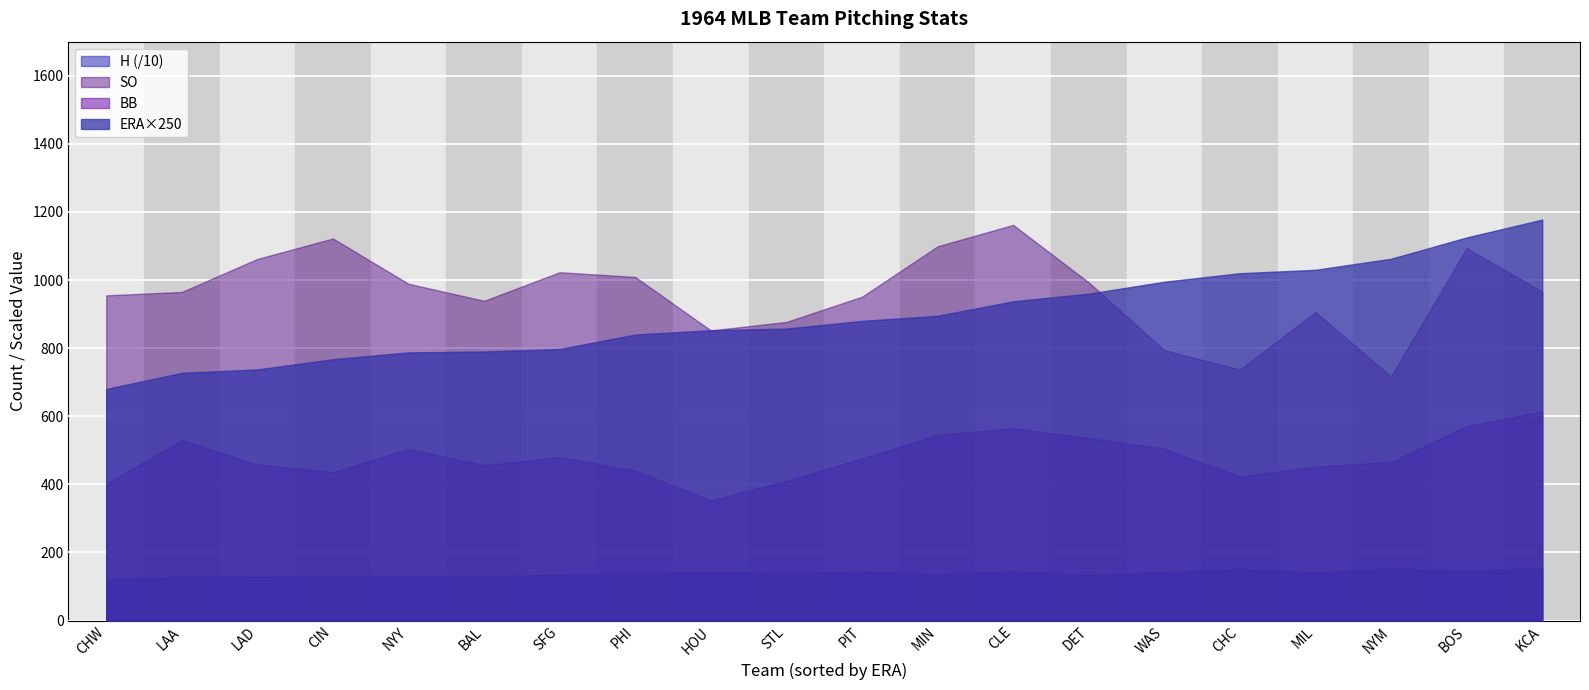

List the series in order of their peak value, lowest first.

H (/10), BB, SO, ERA×250